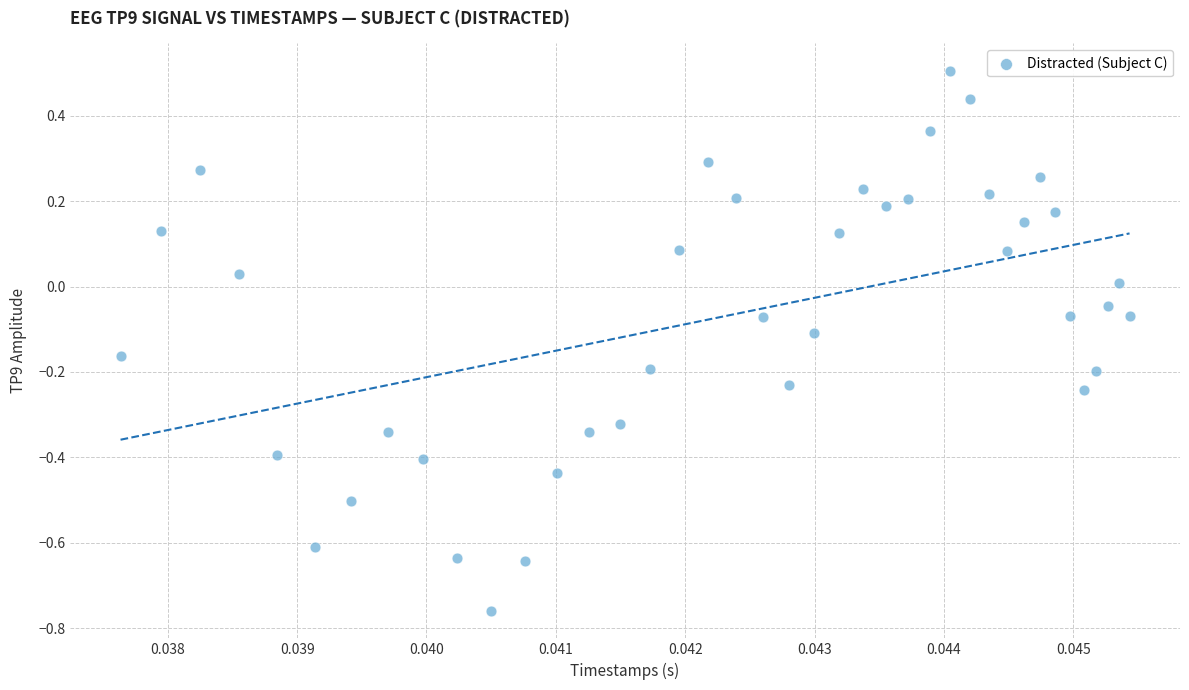

What is the range of Y values (max minus min)?

1.3